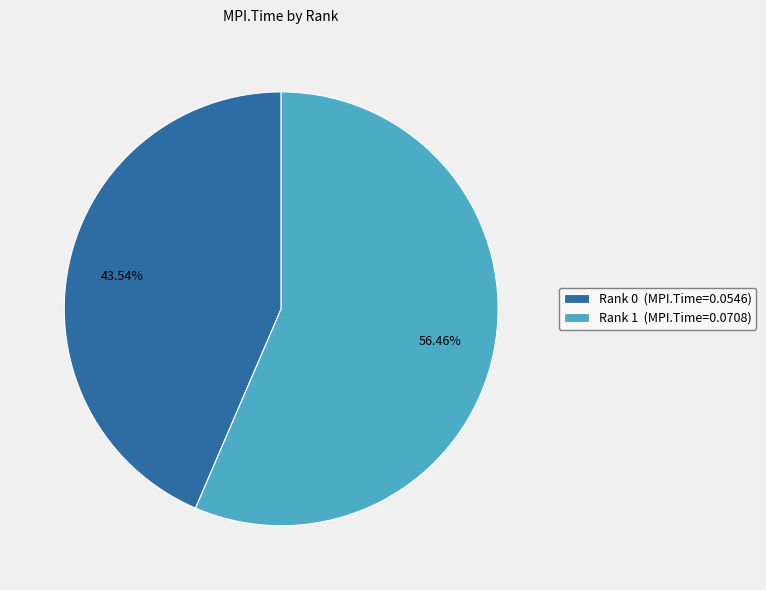

Do Rank 0 and Rank 1 together represent more than half of the pie?

Yes